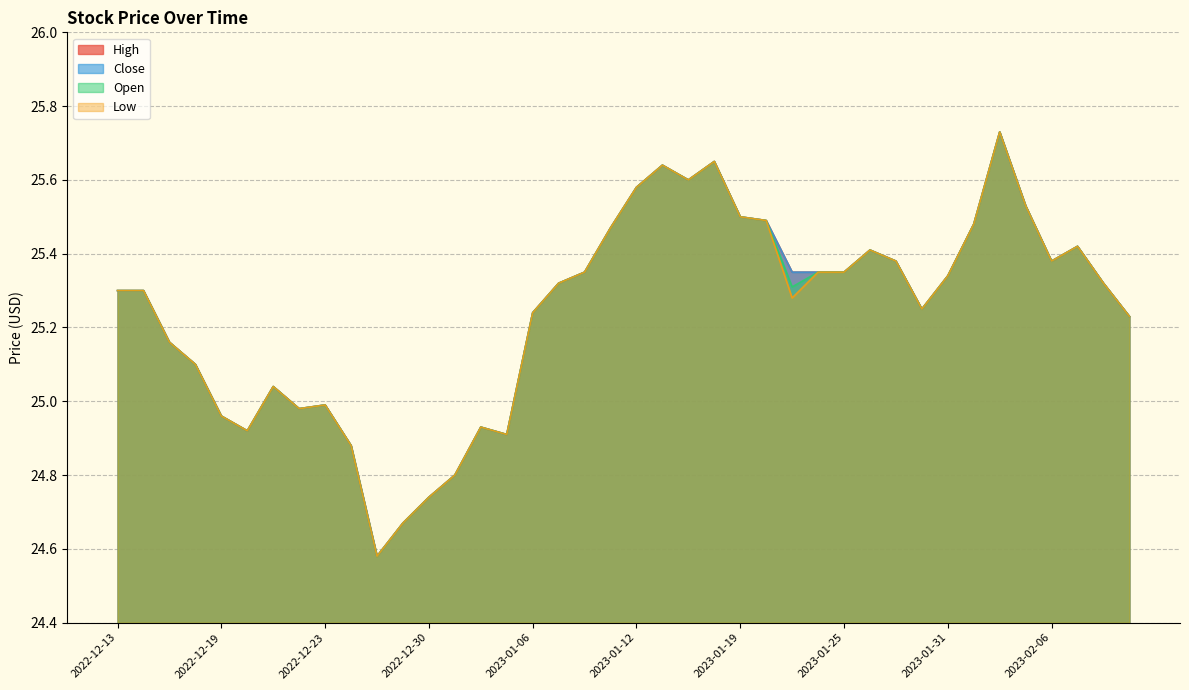

True or false: Low has more than 1 interior local peaks.

True